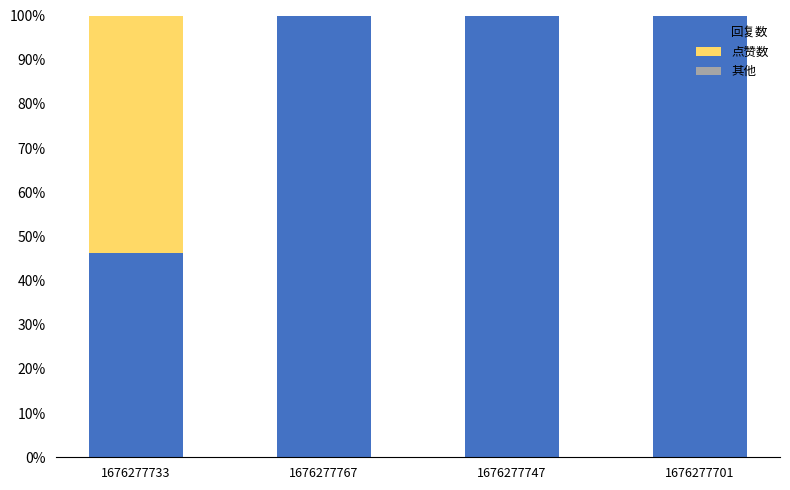

What is the total value across all series at 1676277733?

100.0